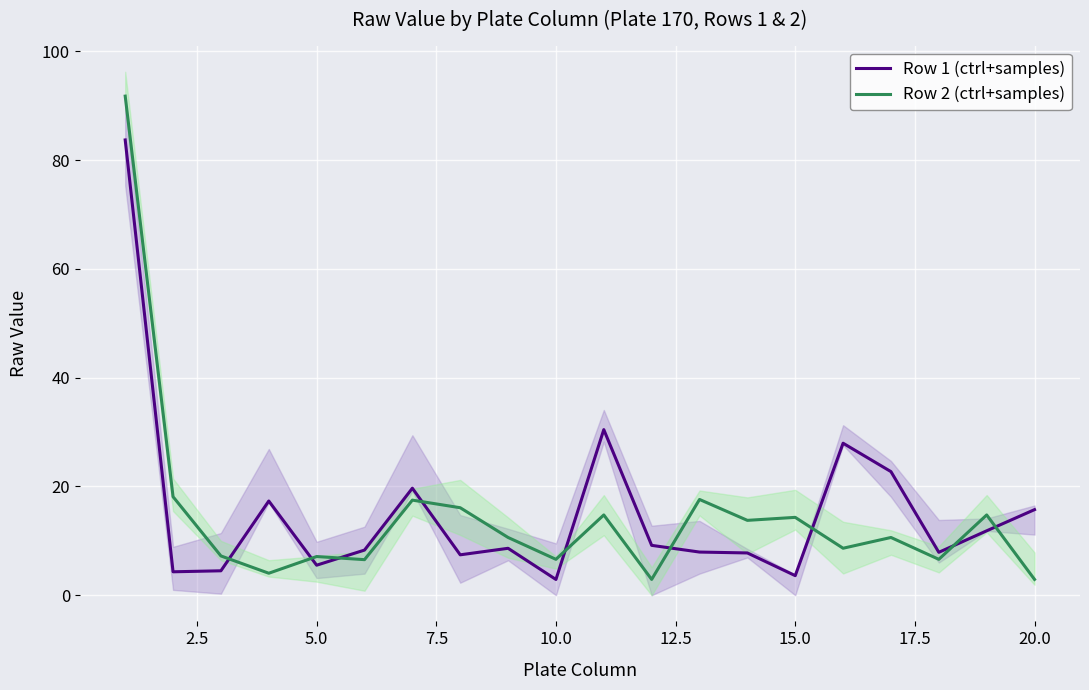

After their last crossing, which series has the higher values: Row 1 (ctrl+samples) or Row 2 (ctrl+samples)?

Row 1 (ctrl+samples)